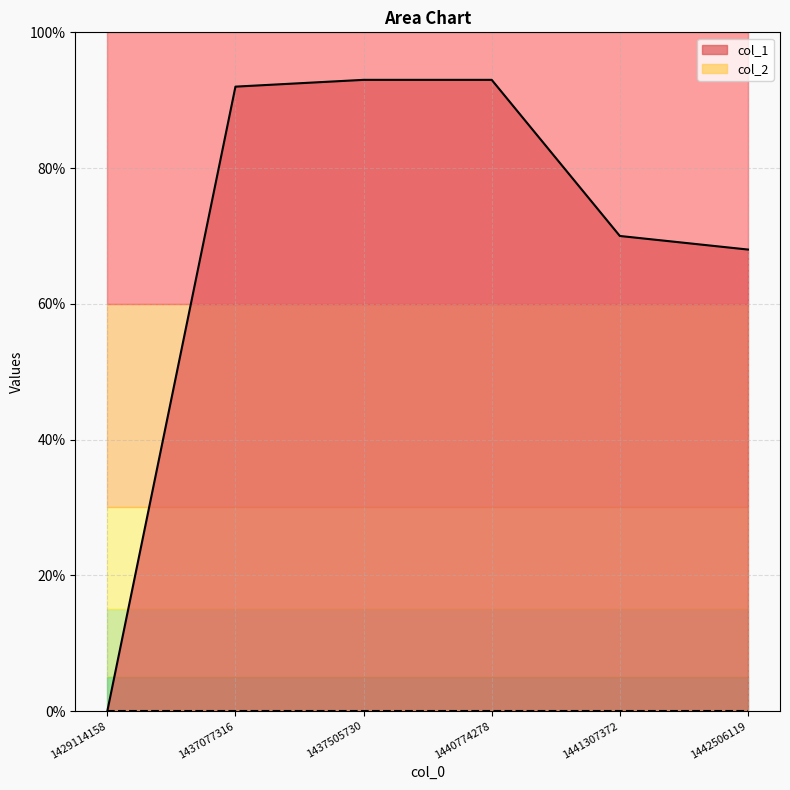

How many categories are shown in the chart?

6